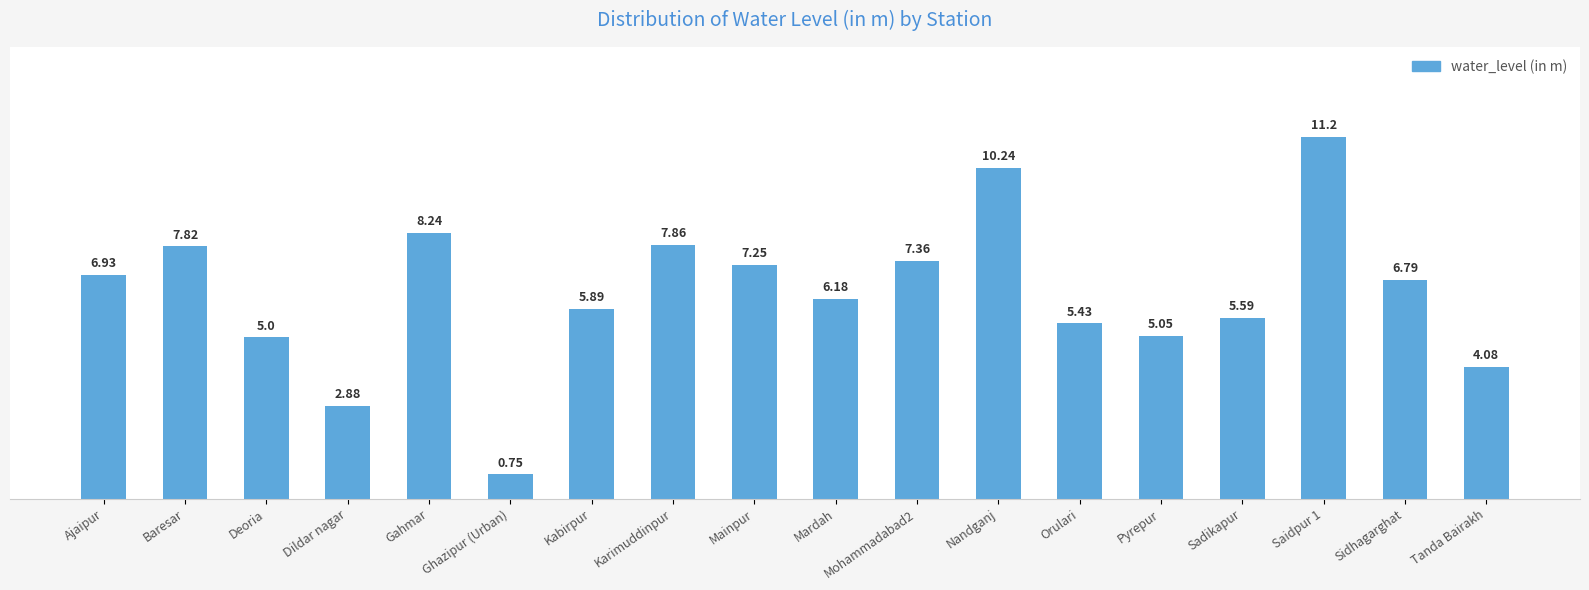

What is the change in value from Baresar to Sadikapur?

-2.2